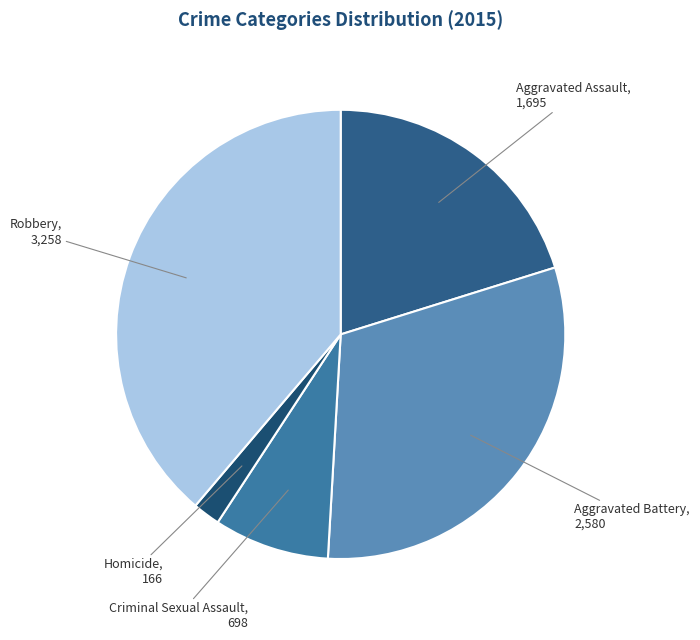

How many segments does this pie chart have?

5